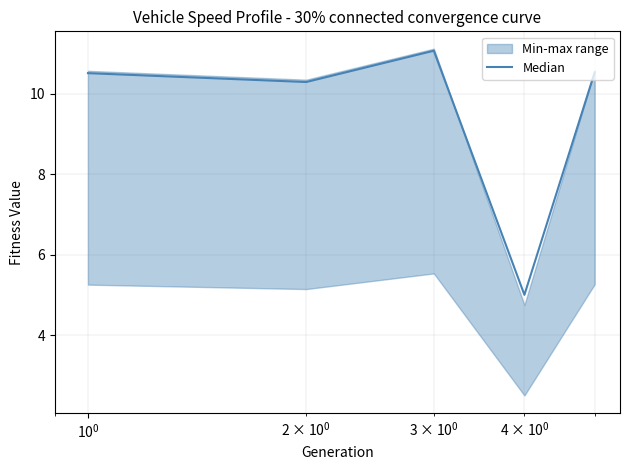

What is the highest value of the Median series?

11.1